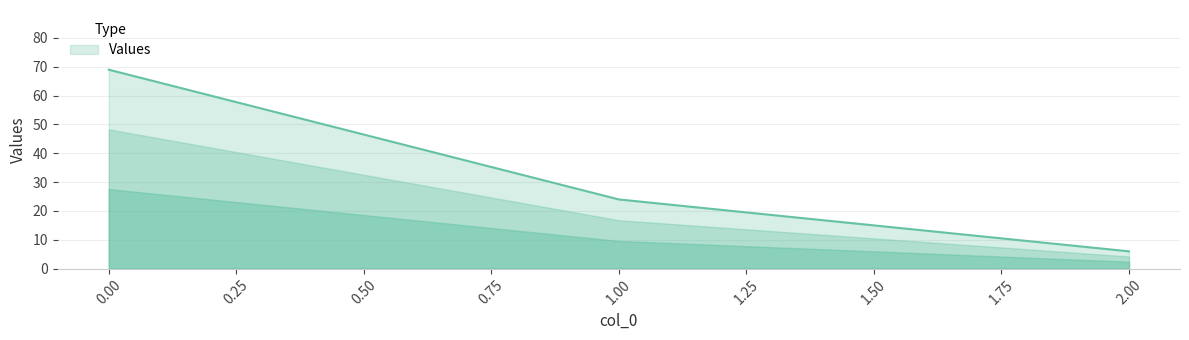

Reading left to right, list all the values displayed in this chart.

0.00=69	1.00=24	2.00=6